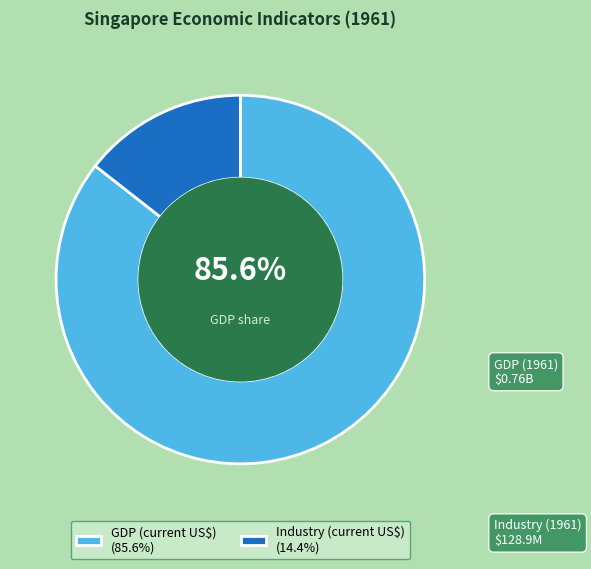

How much of the chart is everything except GDP (current US$) (85.6%)?

14.4%